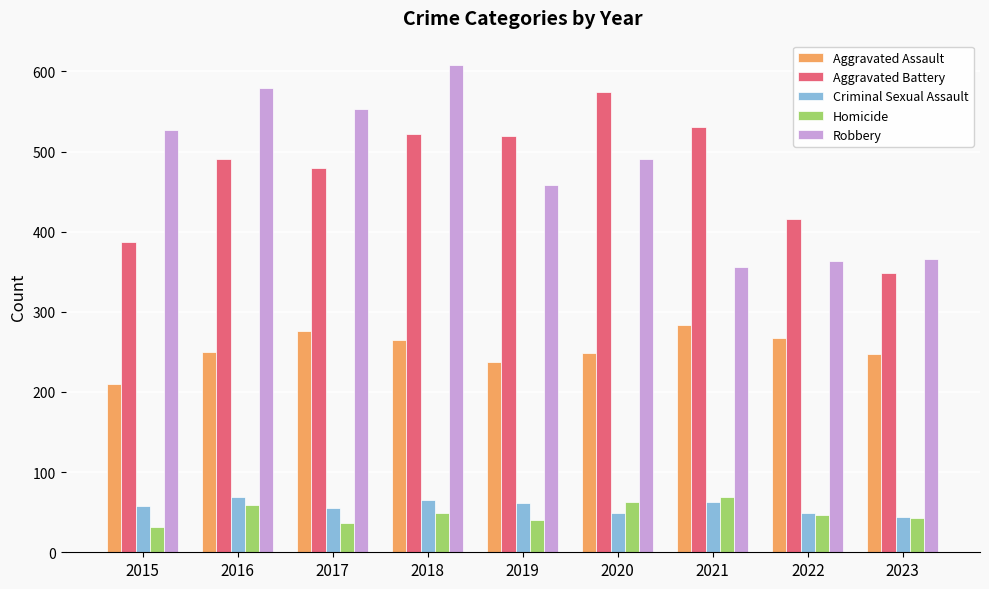

The value of Aggravated Battery at 2015 is 387. True or false?

True